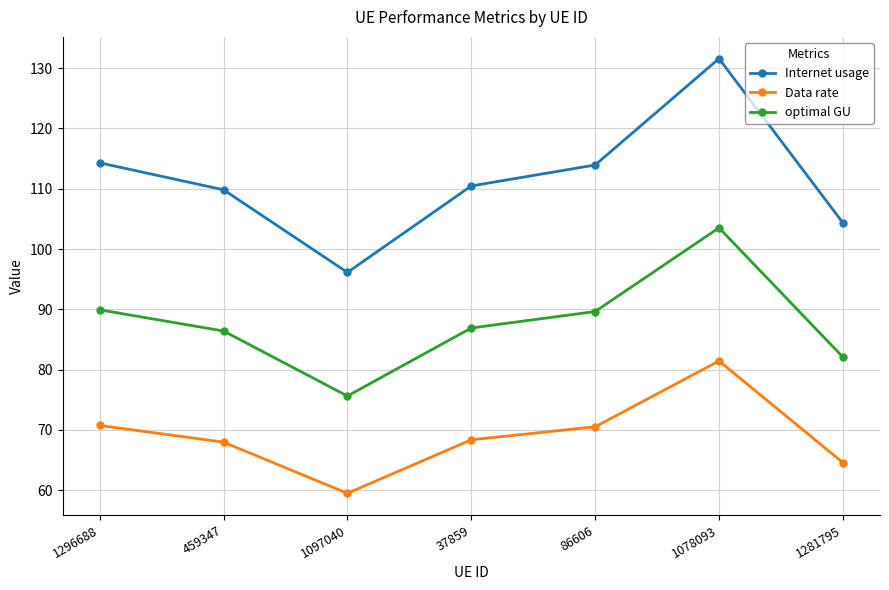

How many series are shown in this chart?

3